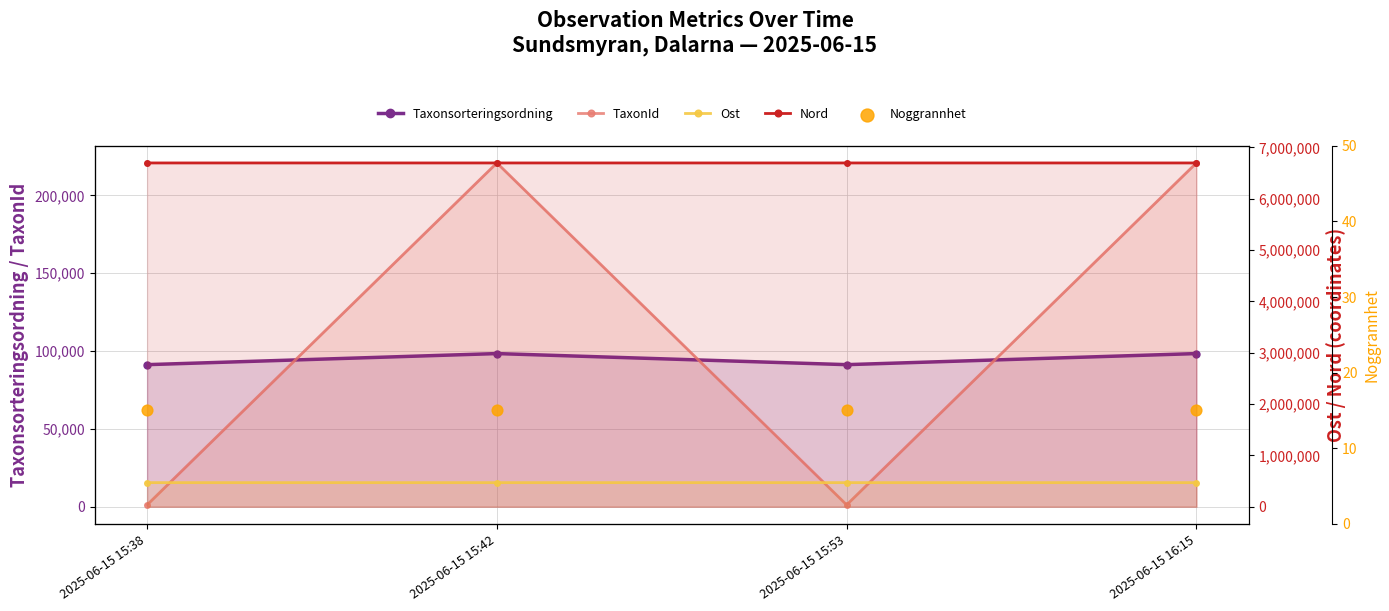

What is the total value across all series at 2025-06-15 15:42?

7486949